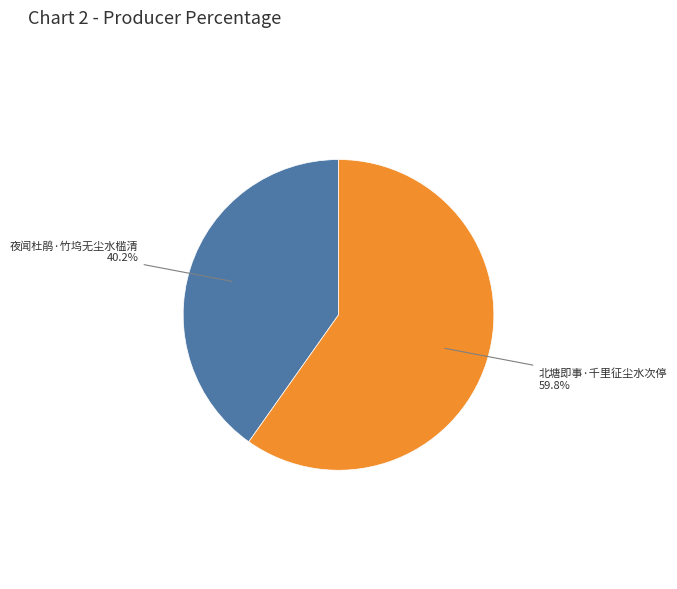

To the nearest percent, what is the combined percentage of 北塘即事·千里征尘水次停 and 夜闻杜鹃·竹坞无尘水槛清?

100%